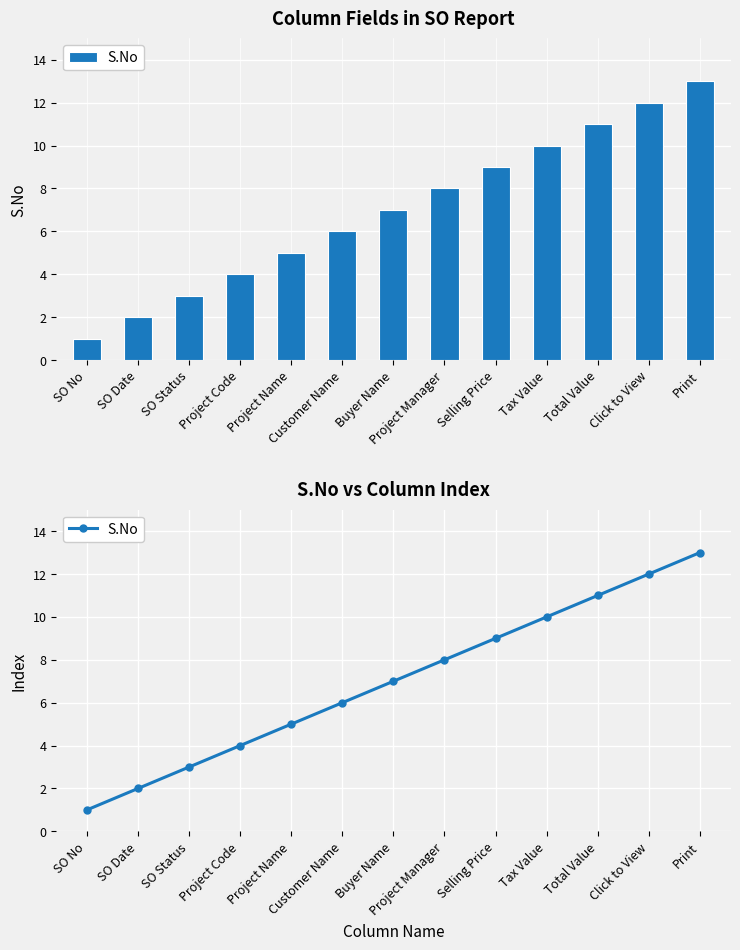

What is the label of the 2nd bar from the right?

Click to View